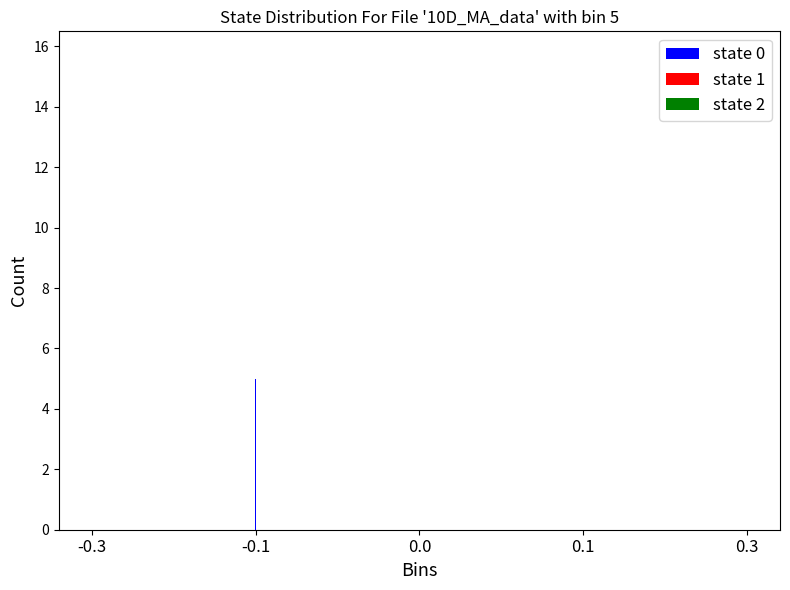

Reading left to right, transcribe all the data shown in this chart.

state 0: -0.3=6	-0.1=5	0.0=0	0.1=0	0.3=0
state 1: -0.3=0	-0.1=2	0.0=8	0.1=3	0.3=0
state 2: -0.3=0	-0.1=0	0.0=0	0.1=6	0.3=10